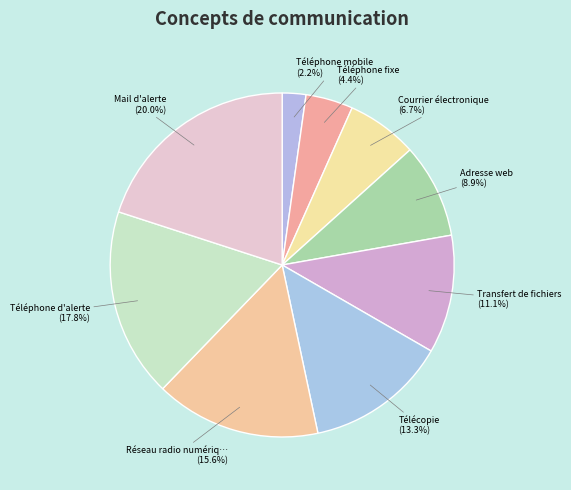

What is the smallest slice in the pie chart?

Téléphone mobile